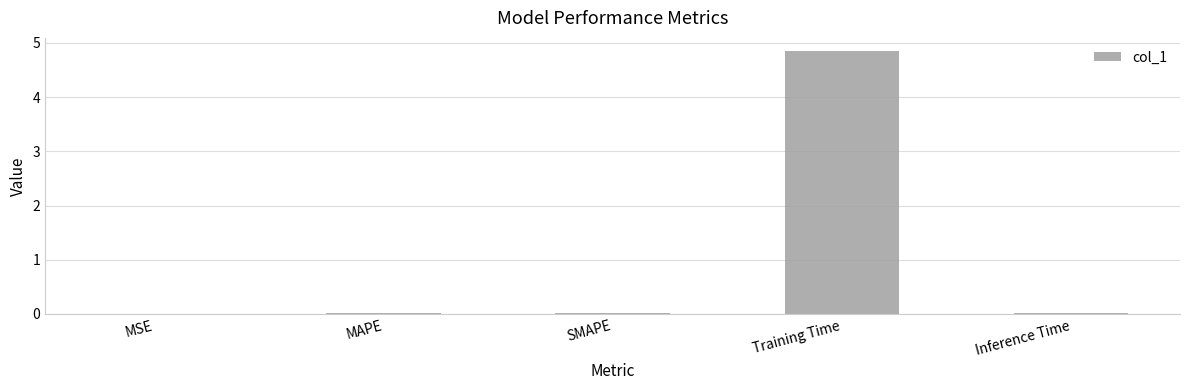

Is it true that the value at SMAPE is 0.0?

True